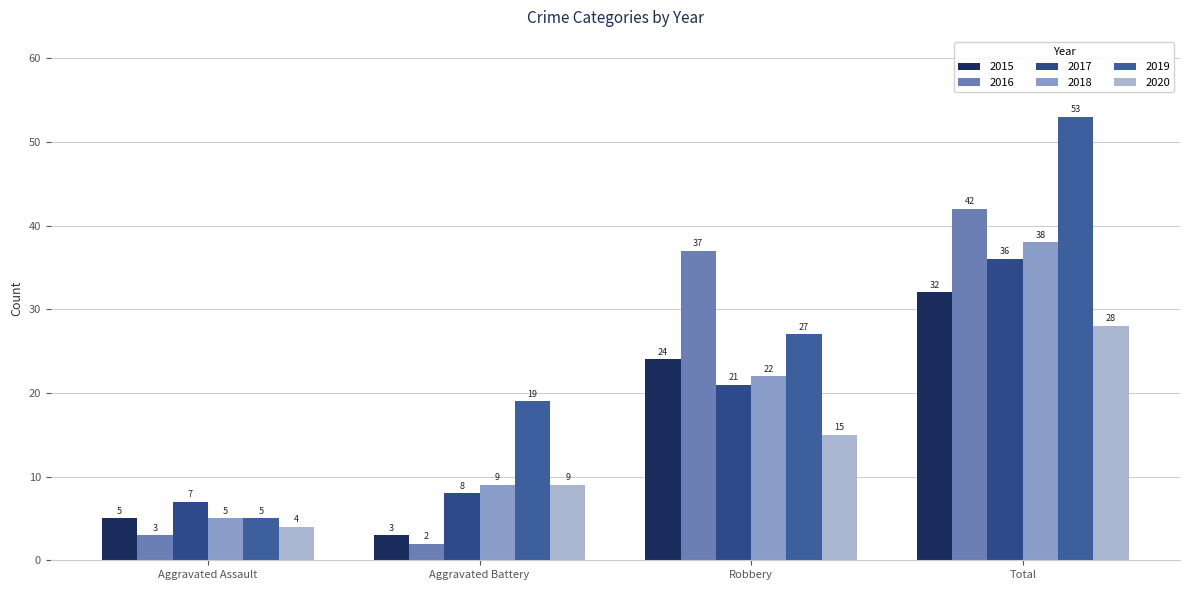

Count the number of categories in the chart.

4